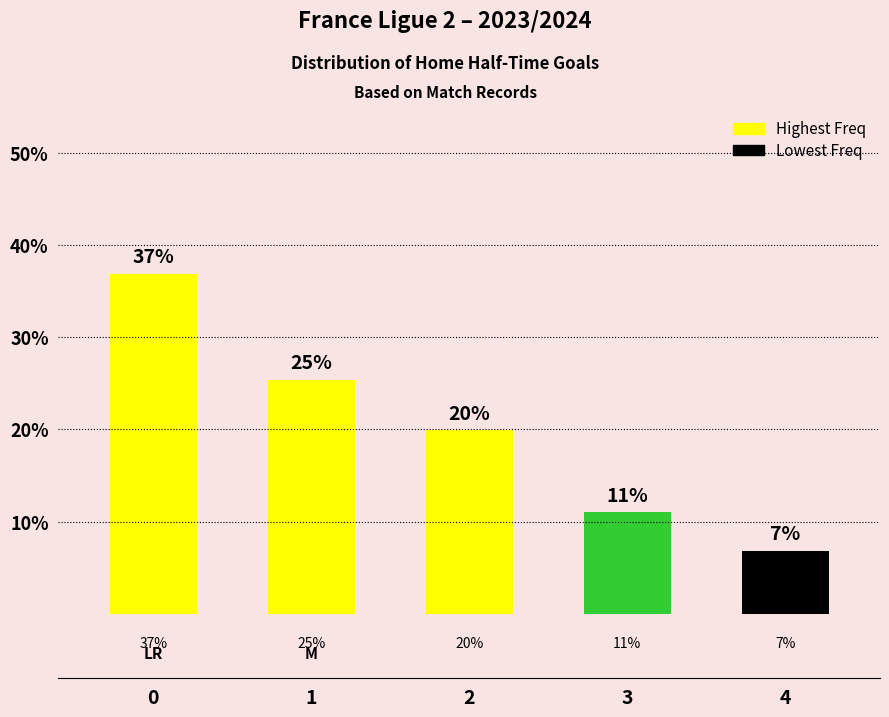

What is the difference between the values at 3 and 1?

14.4